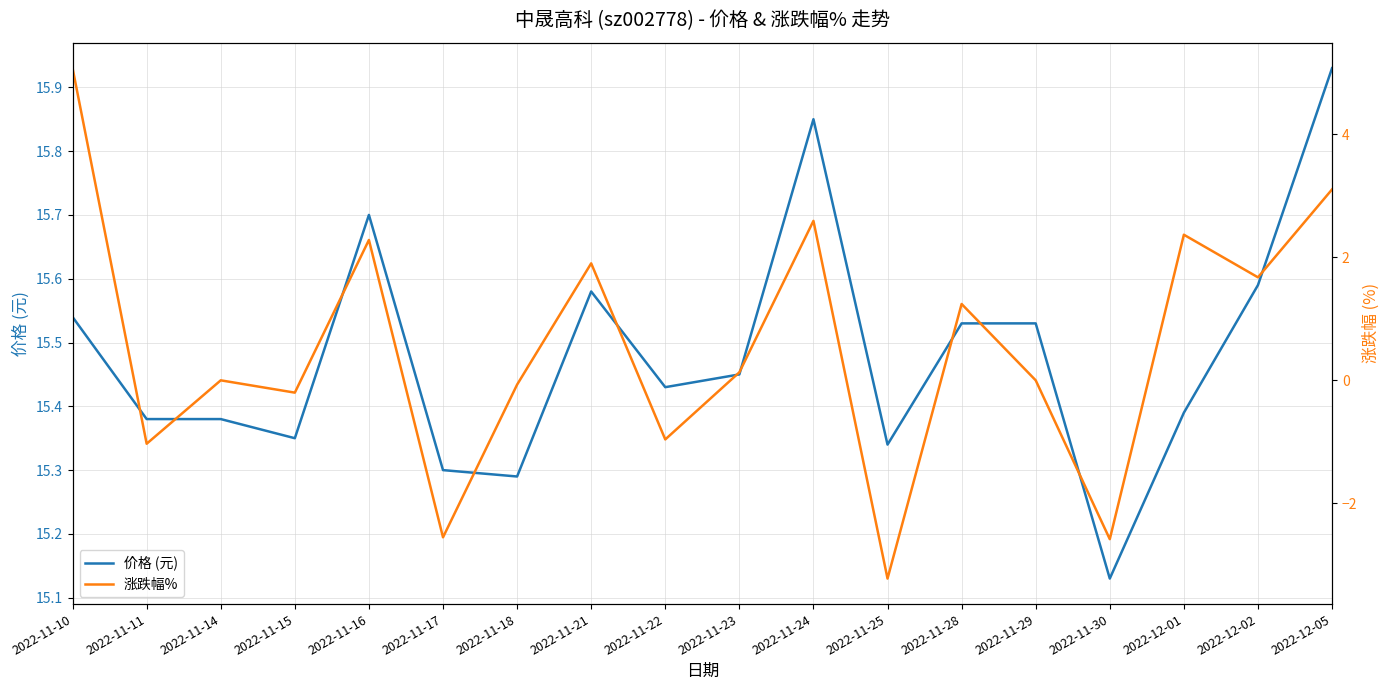

Is the value of 价格 (元) at 2022-11-17 greater than the value of 涨跌幅% at 2022-11-30?

Yes